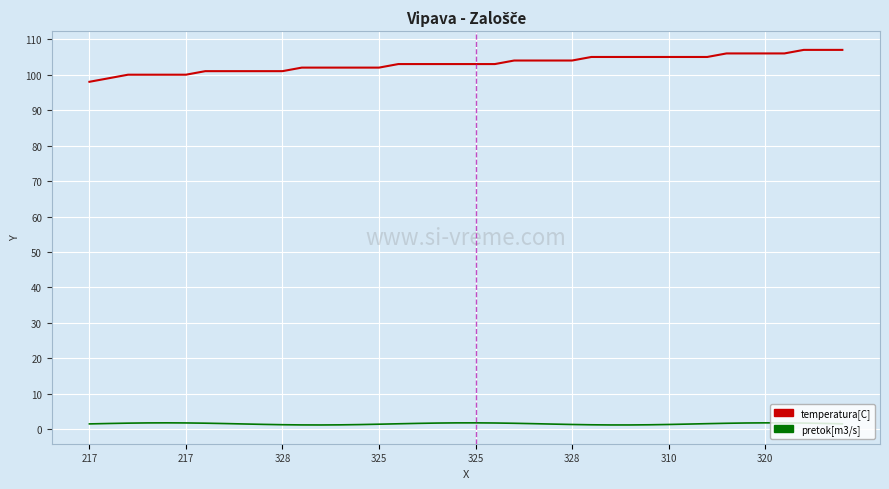

What is the maximum value shown in the chart?

107.0